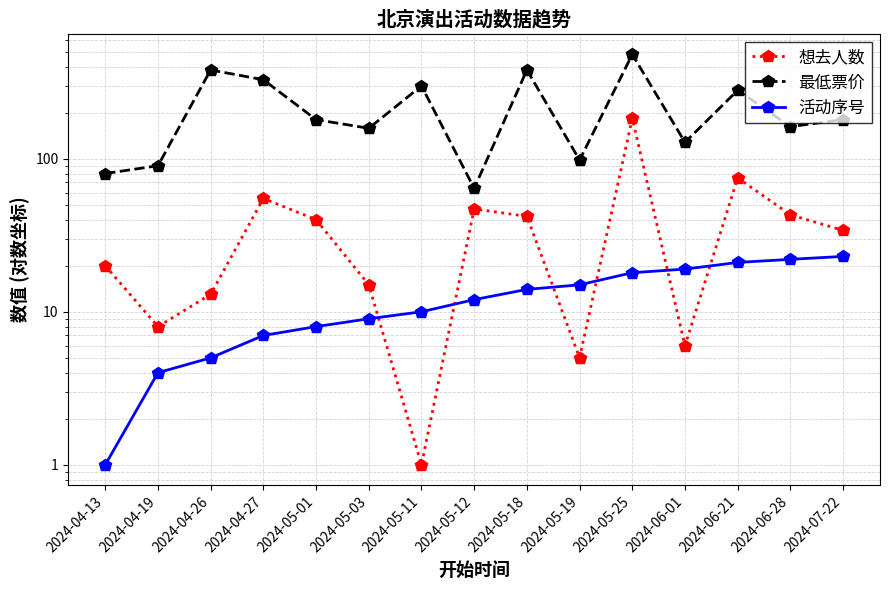

What are all the series names shown in the legend?

想去人数, 最低票价, 活动序号